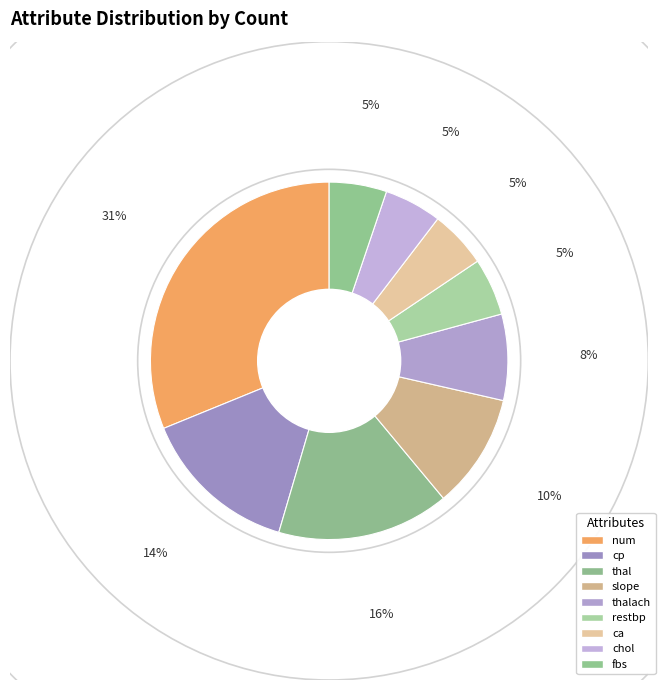

Count the number of slices in the pie.

9